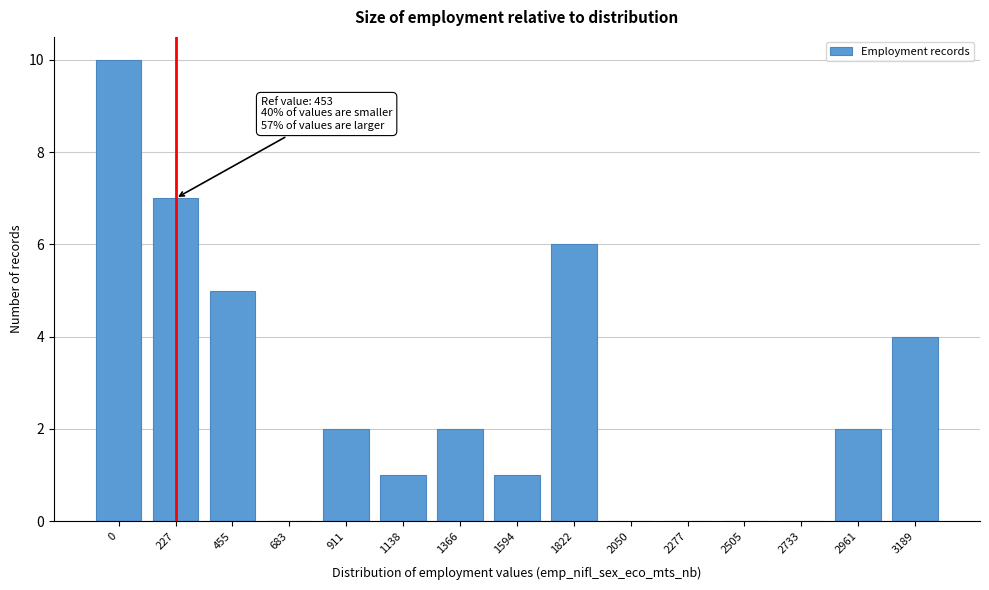

Reading left to right, extract all data points from this chart.

0=10	227=7	455=5	683=0	911=2	1138=1	1366=2	1594=1	1822=6	2050=0	2277=0	2505=0	2733=0	2961=2	3189=4